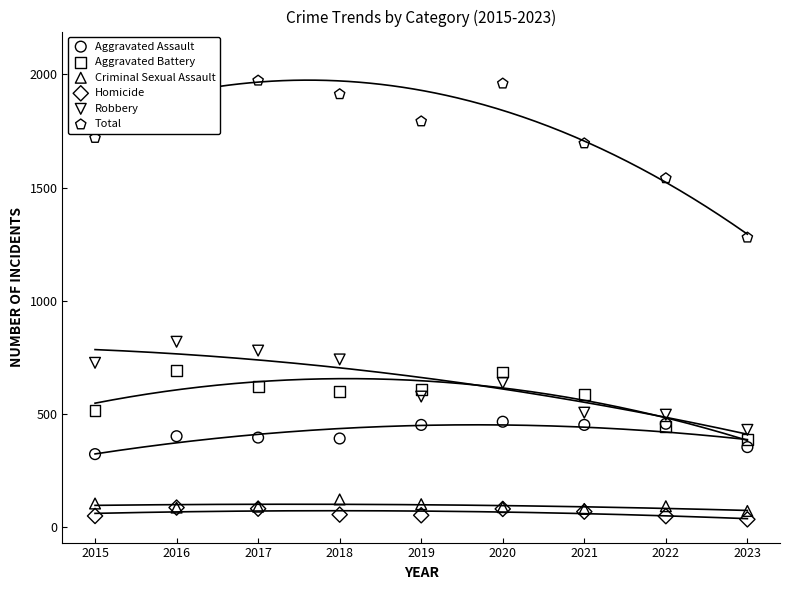

What are all the series names shown in the legend?

Aggravated Assault, Aggravated Battery, Criminal Sexual Assault, Homicide, Robbery, Total